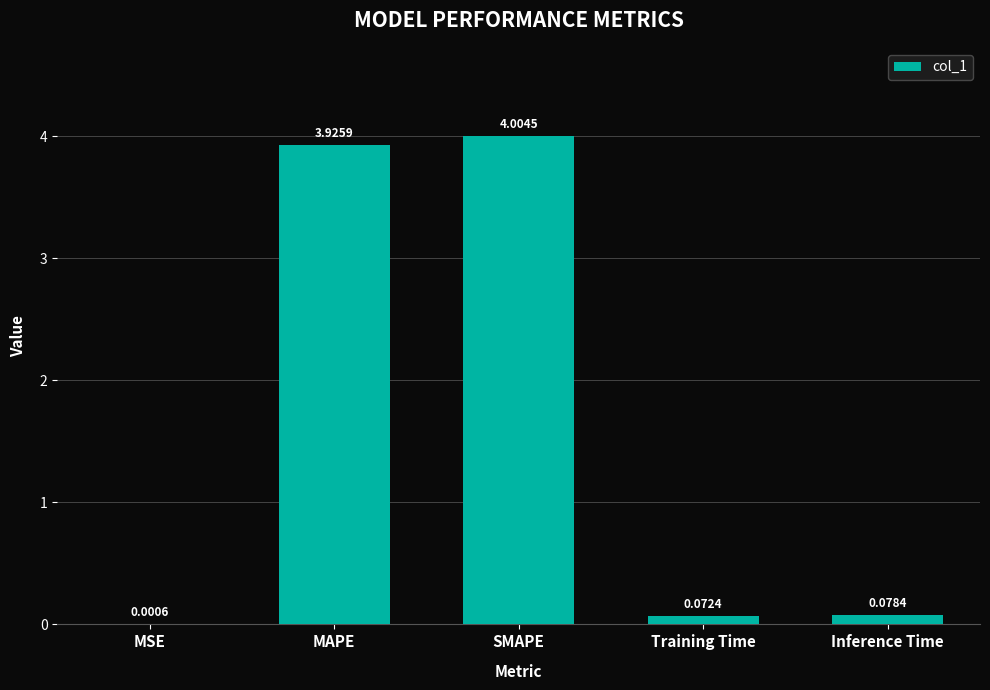

What is the sum of all values?

8.1